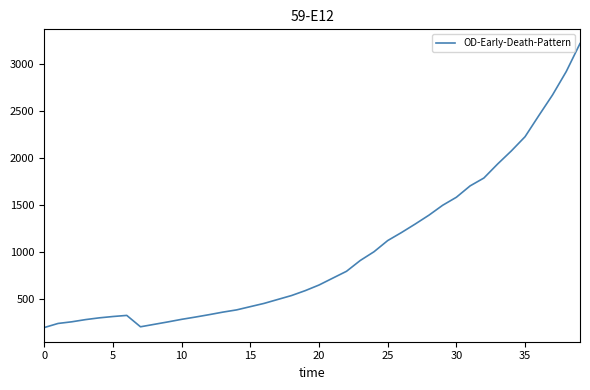

What is the greatest value displayed?

3213.4